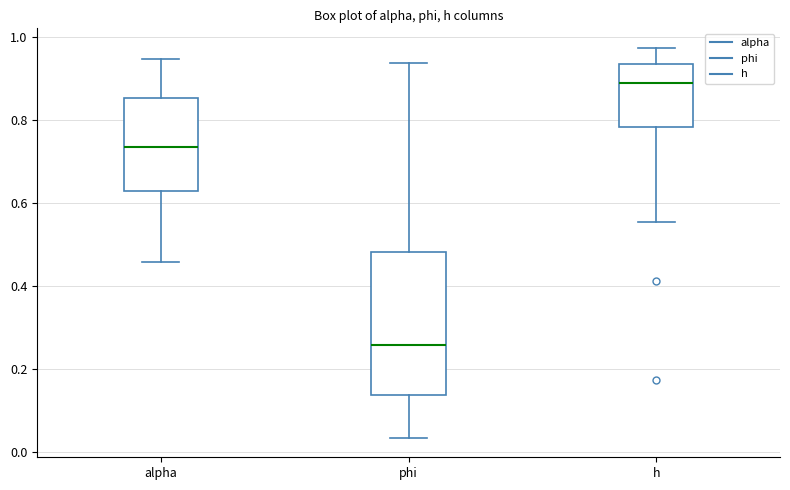

Reading left to right, read every box against the y-axis: the position of its median line, the range the box covers, and the ends of its whiskers. The values are not printed on the chart, so give them approximately, as read against the axis.

alpha: median 0.74, box 0.62 to 0.86, whiskers 0.46 to 0.94
phi: median 0.26, box 0.14 to 0.48, whiskers 0.04 to 0.94
h: median 0.88, box 0.78 to 0.94, whiskers 0.56 to 0.98